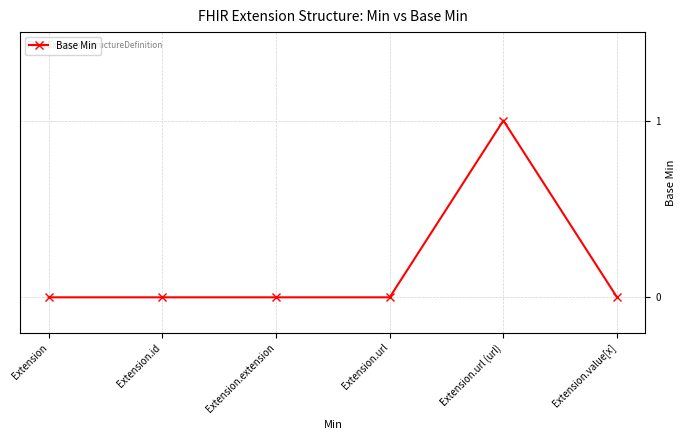

How many lines are shown in the chart?

1